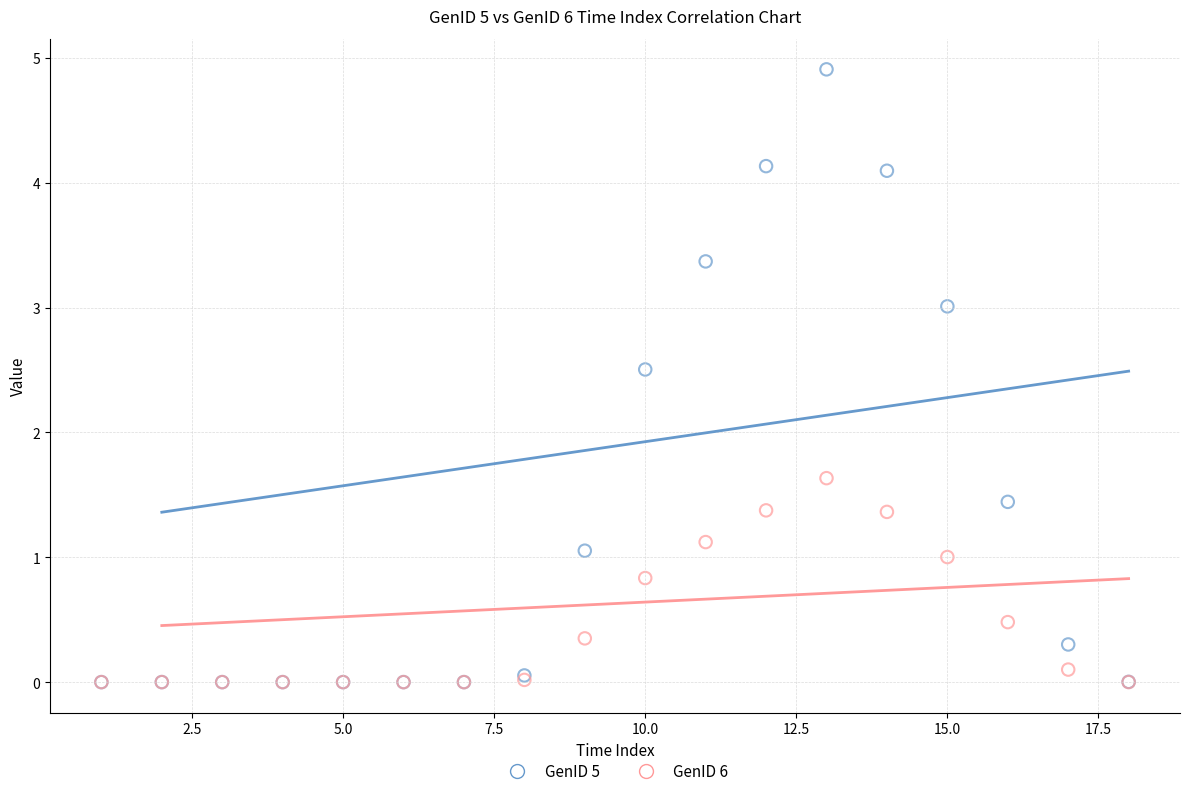

In the GenID 5 series, what Y value is closest to 2?

2.5